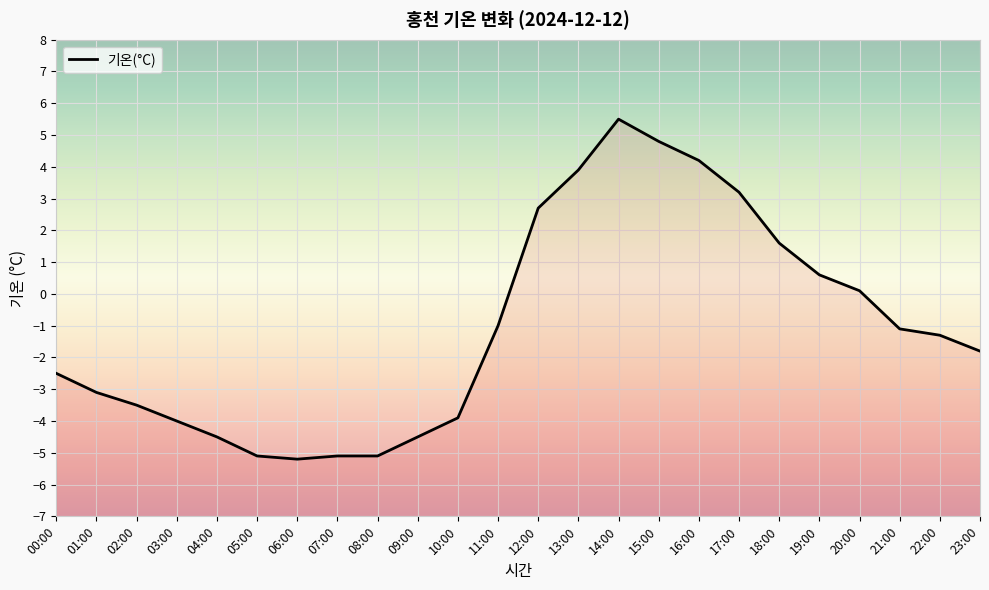

Between 08:00 and 00:00, which is larger?

00:00